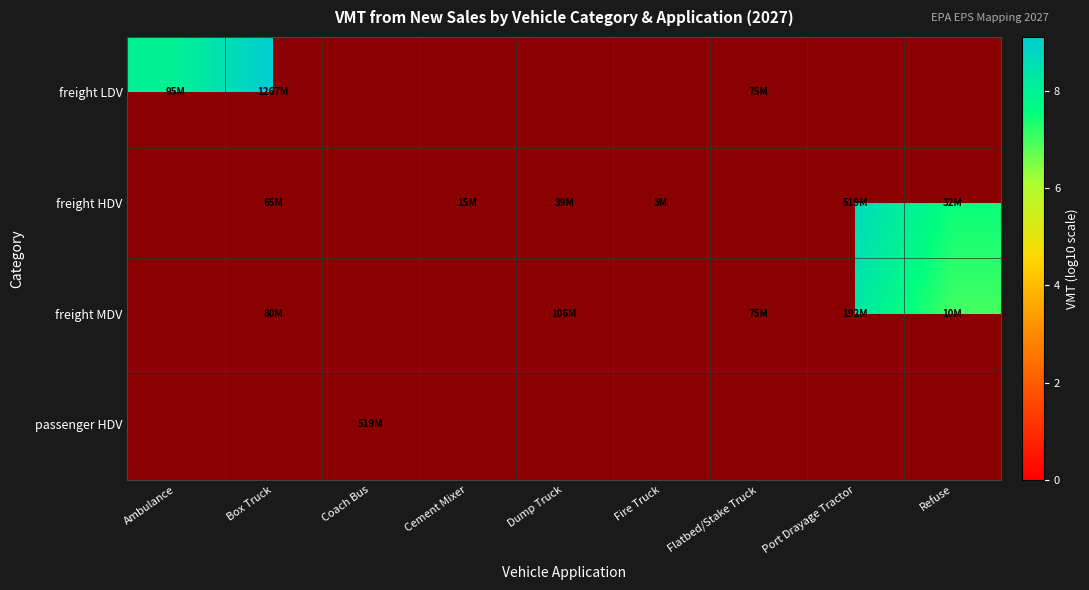

What is the minimum value shown in the chart?

6.5